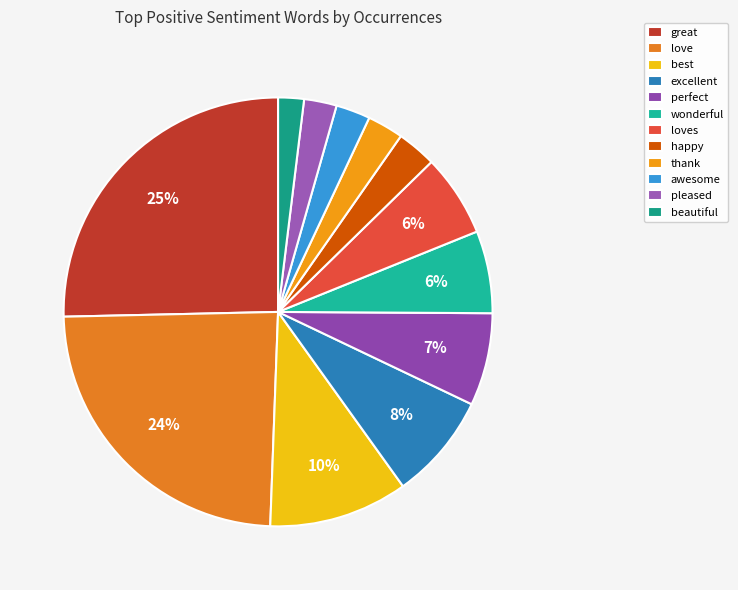

Rank the categories by value from lowest to highest.

beautiful, pleased, awesome, thank, happy, wonderful, loves, perfect, excellent, best, love, great